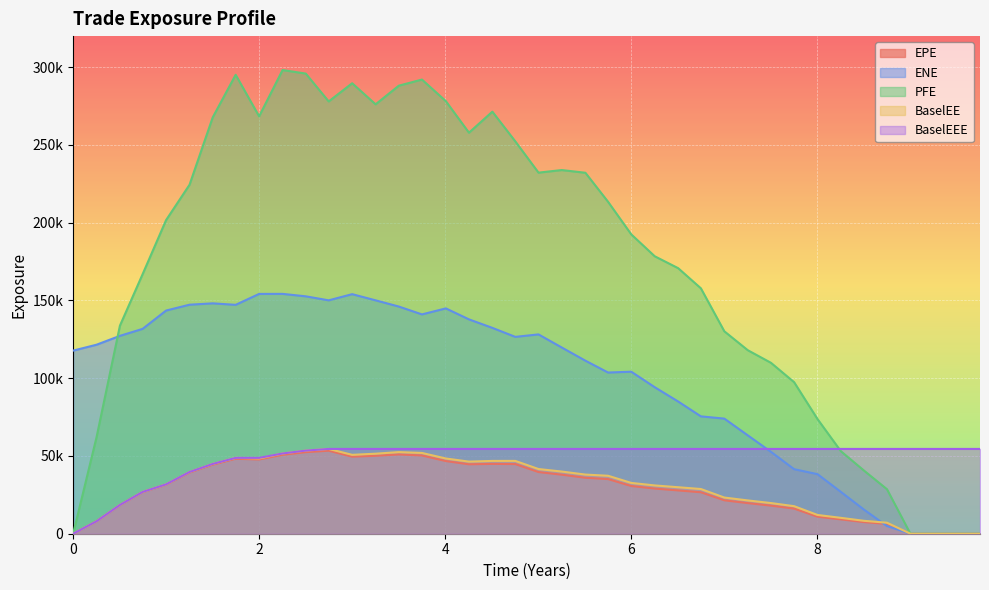

What is the average value of the BaselEEE series?

48842.5